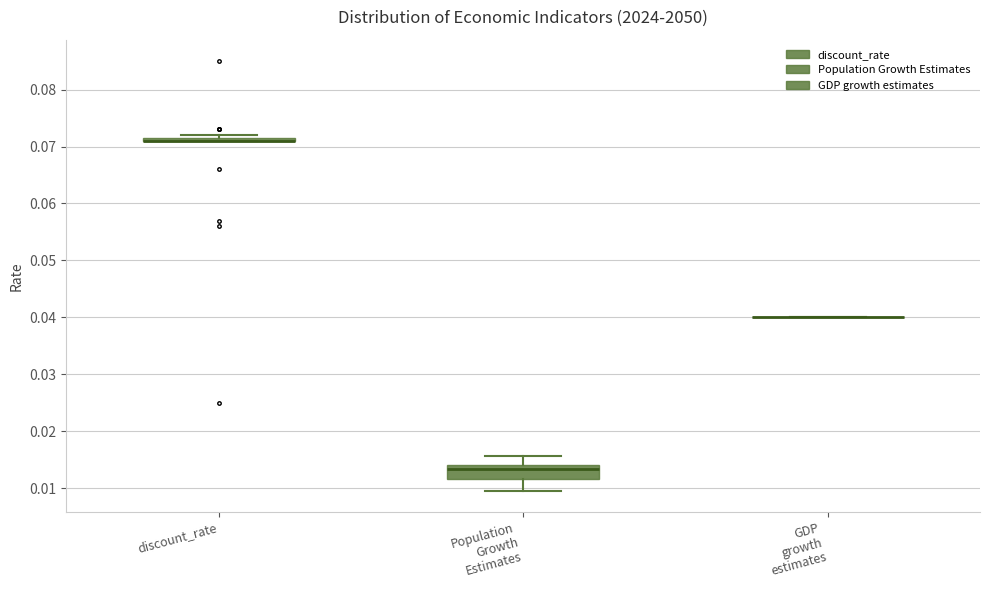

Comparing the boxes themselves (not the whiskers), which one is the tallest?

Population Growth Estimates